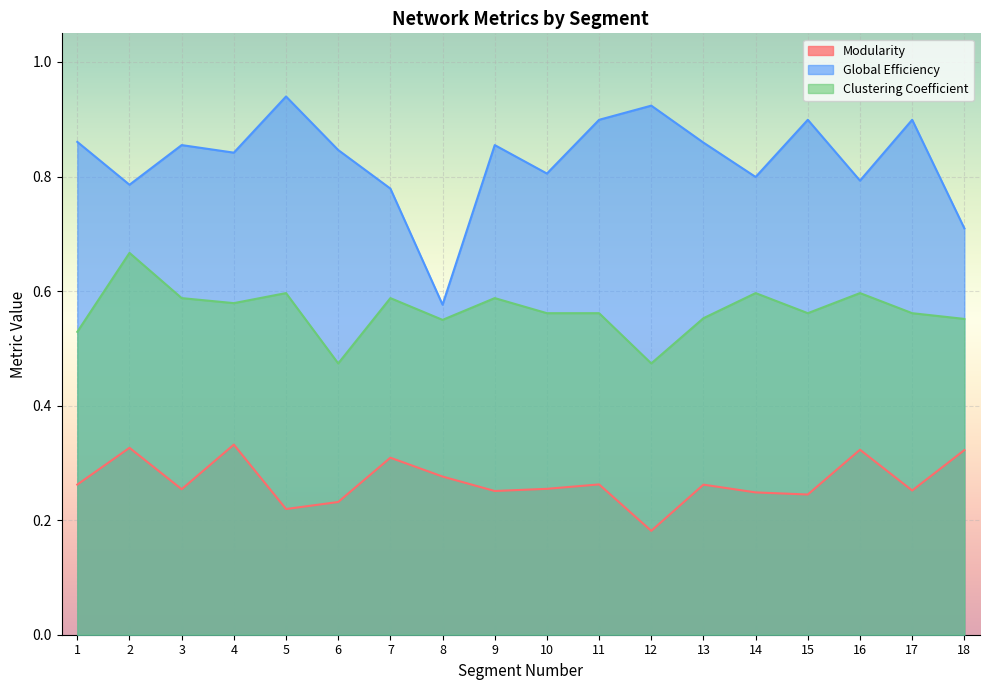

The Modularity series shows 0.2 at 4. True or false?

False